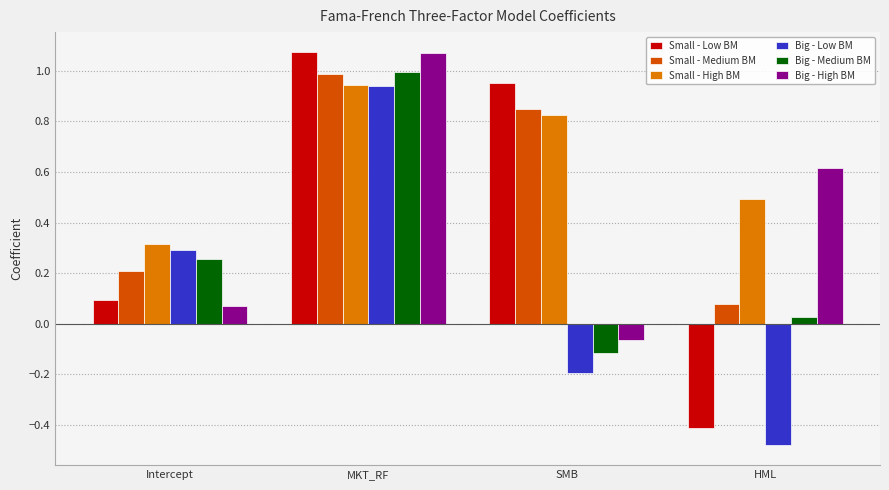

Which series changed the most between MKT_RF and HML?

Small - Low BM